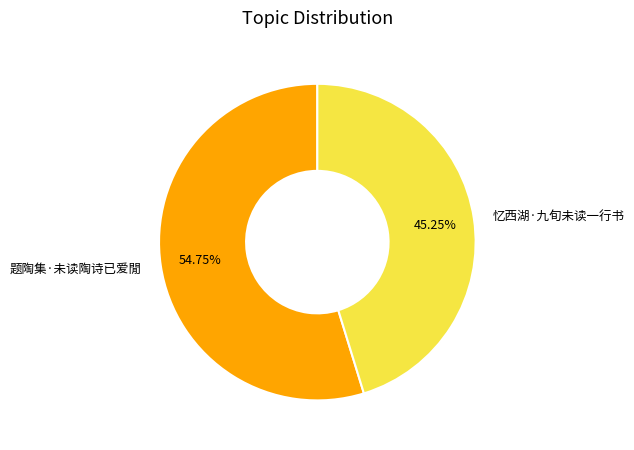

Which category has the biggest portion of the pie?

题陶集·未读陶诗已爱閒